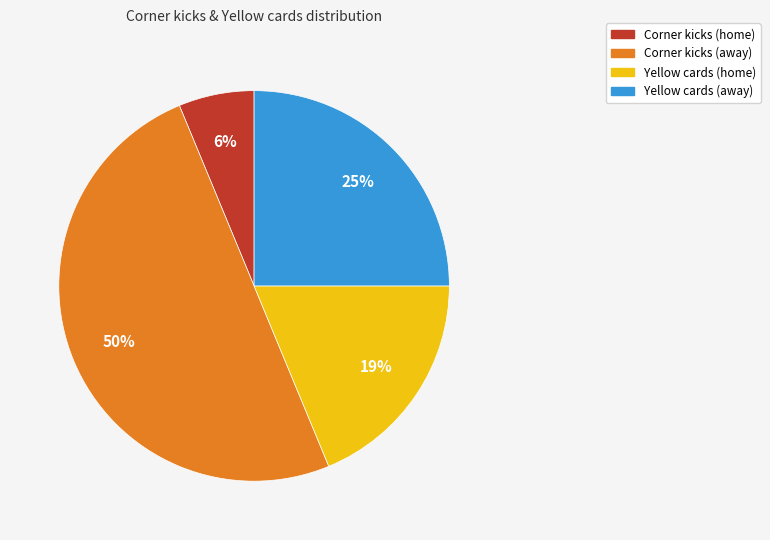

Is it true that Yellow cards (home) is 19% of the pie?

True